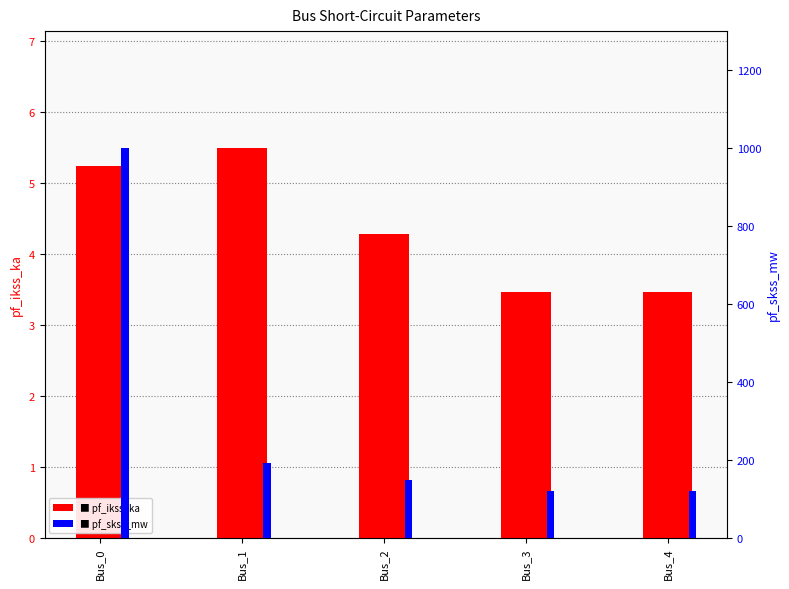

What is the value of the pf_ikss_ka bar at the 1st from the left?

5.2